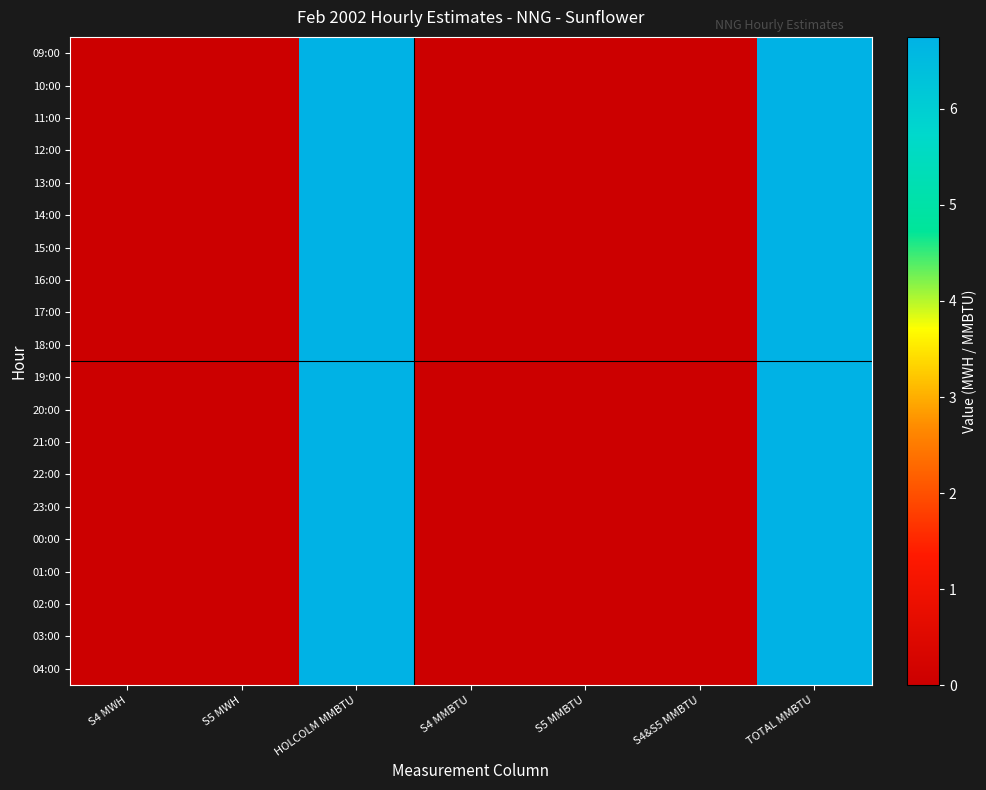

At S5 MMBTU, list the series in order from largest to smallest.

09:00, 10:00, 11:00, 12:00, 13:00, 14:00, 15:00, 16:00, 17:00, 18:00, 19:00, 20:00, 21:00, 22:00, 23:00, 00:00, 01:00, 02:00, 03:00, 04:00